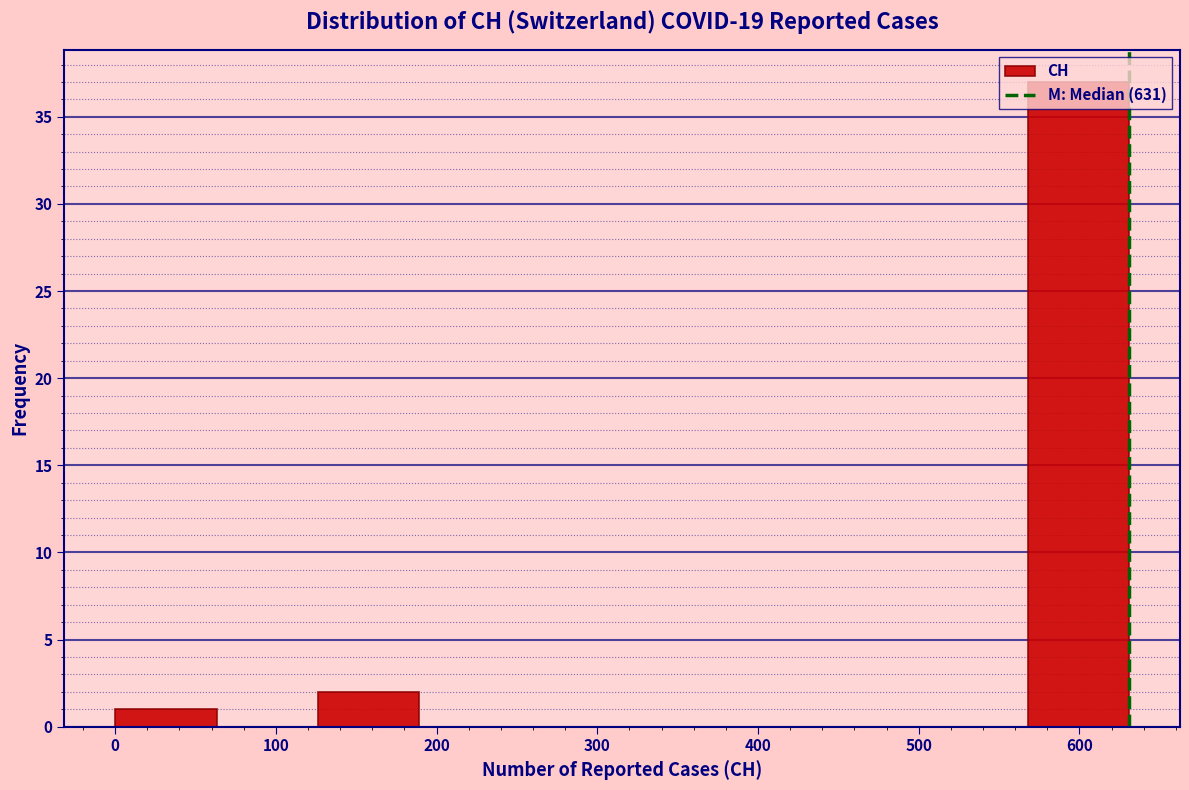

What is the height of the bar covering 570 to 630 on the x-axis? Neither the bar edges nor the heights are printed on the chart, so give them approximately, as read against the axes.

37